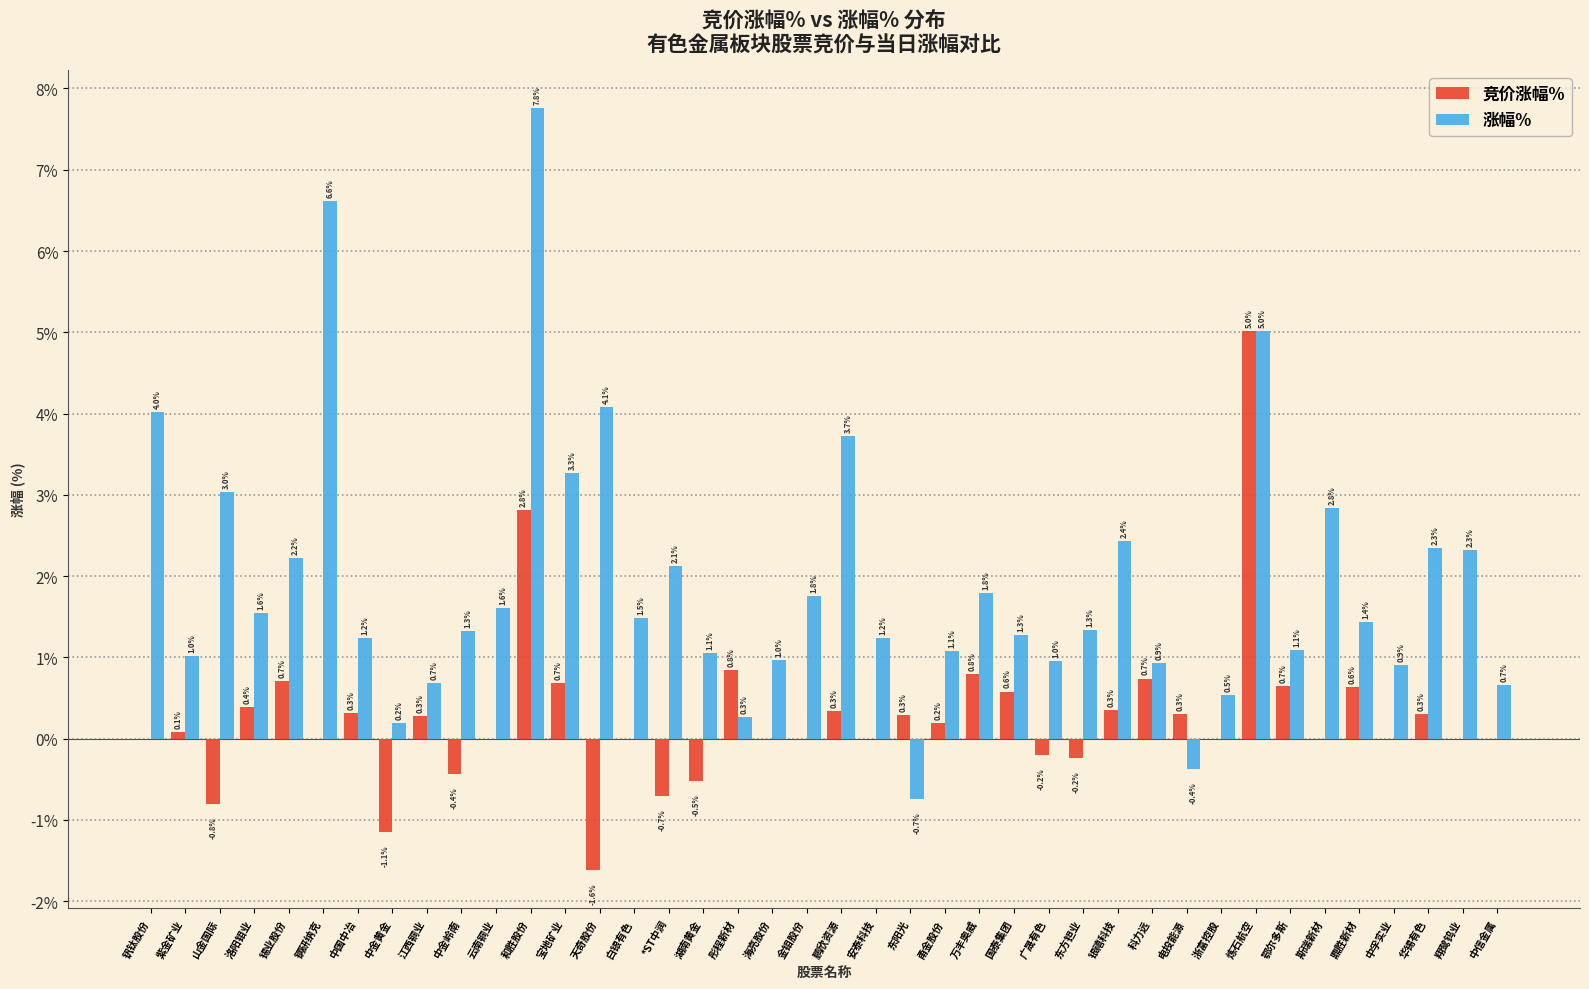

Where does the 涨幅% series first go above 1?

钒钛股份